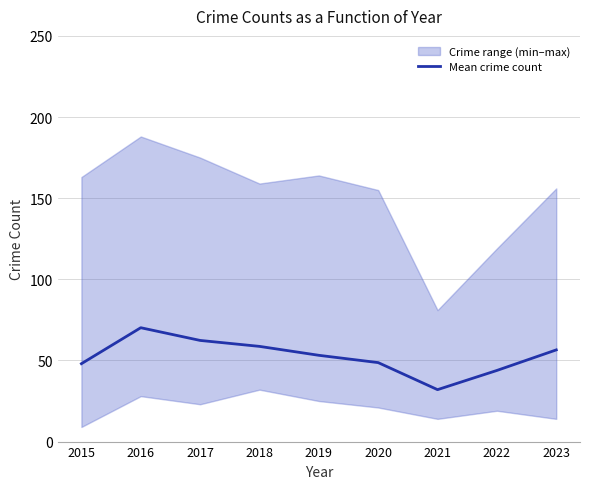

What is the greatest value displayed?

70.2